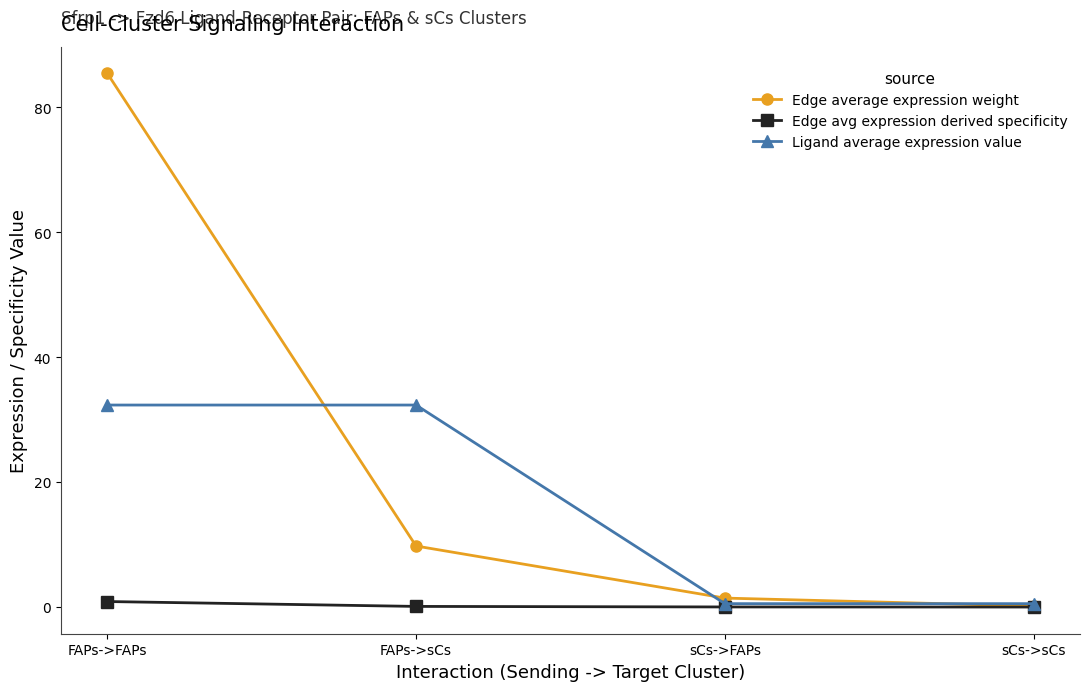

At which label is Edge average expression weight closest to 42?

FAPs->sCs